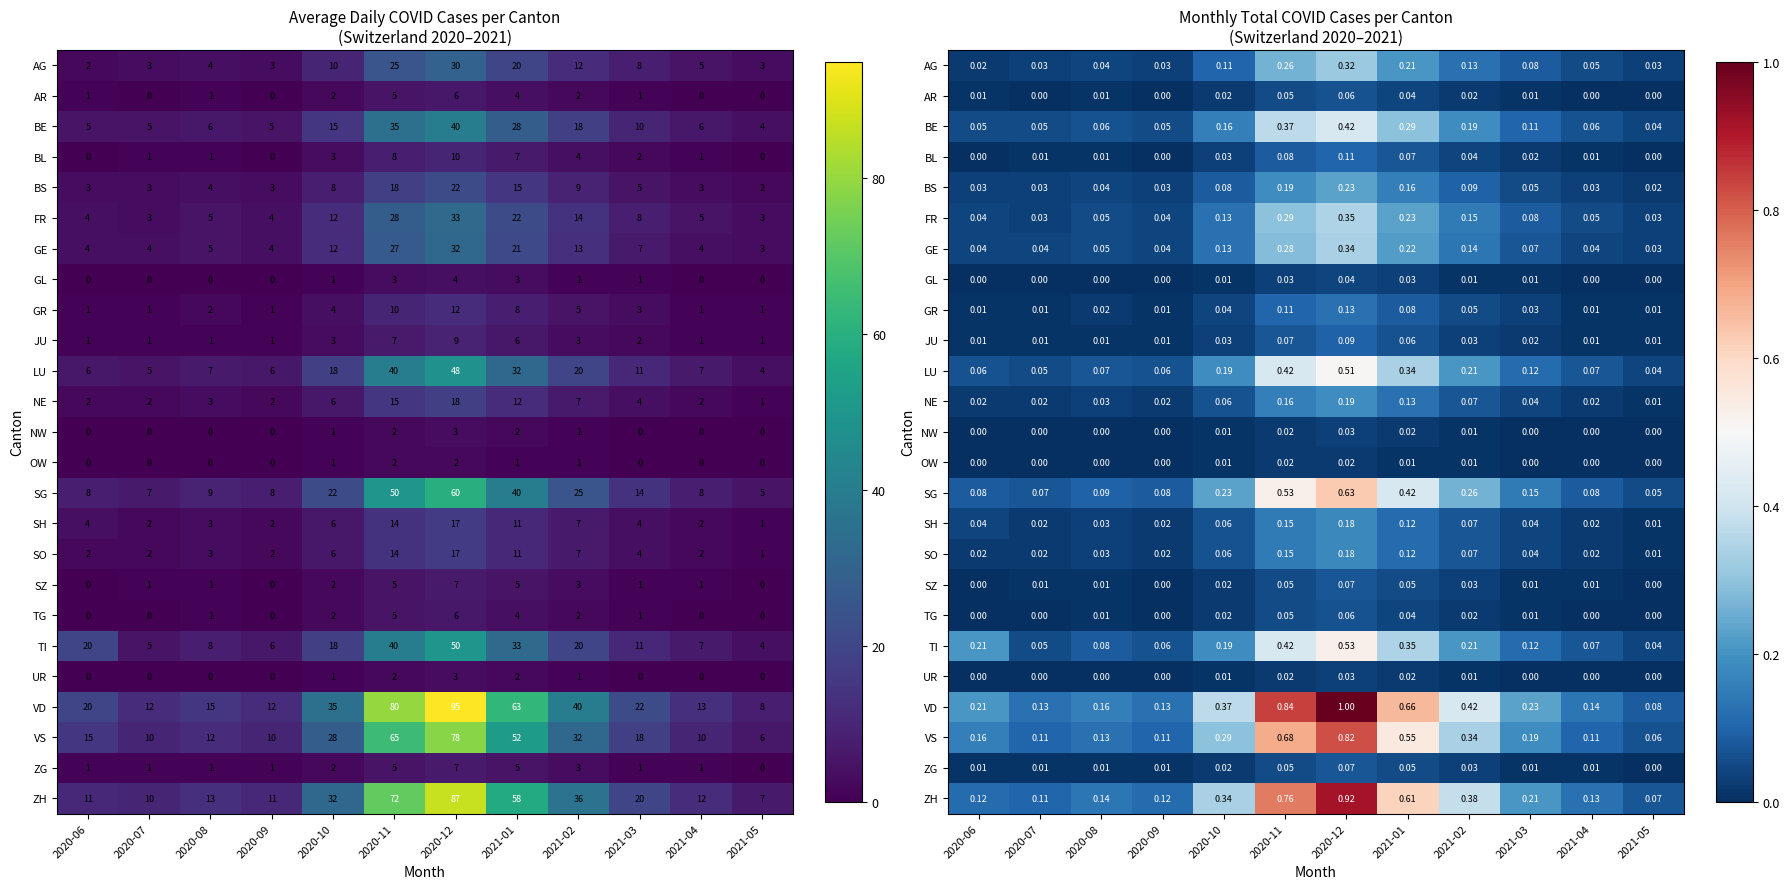

Which category has the highest value across all series?

2020-12